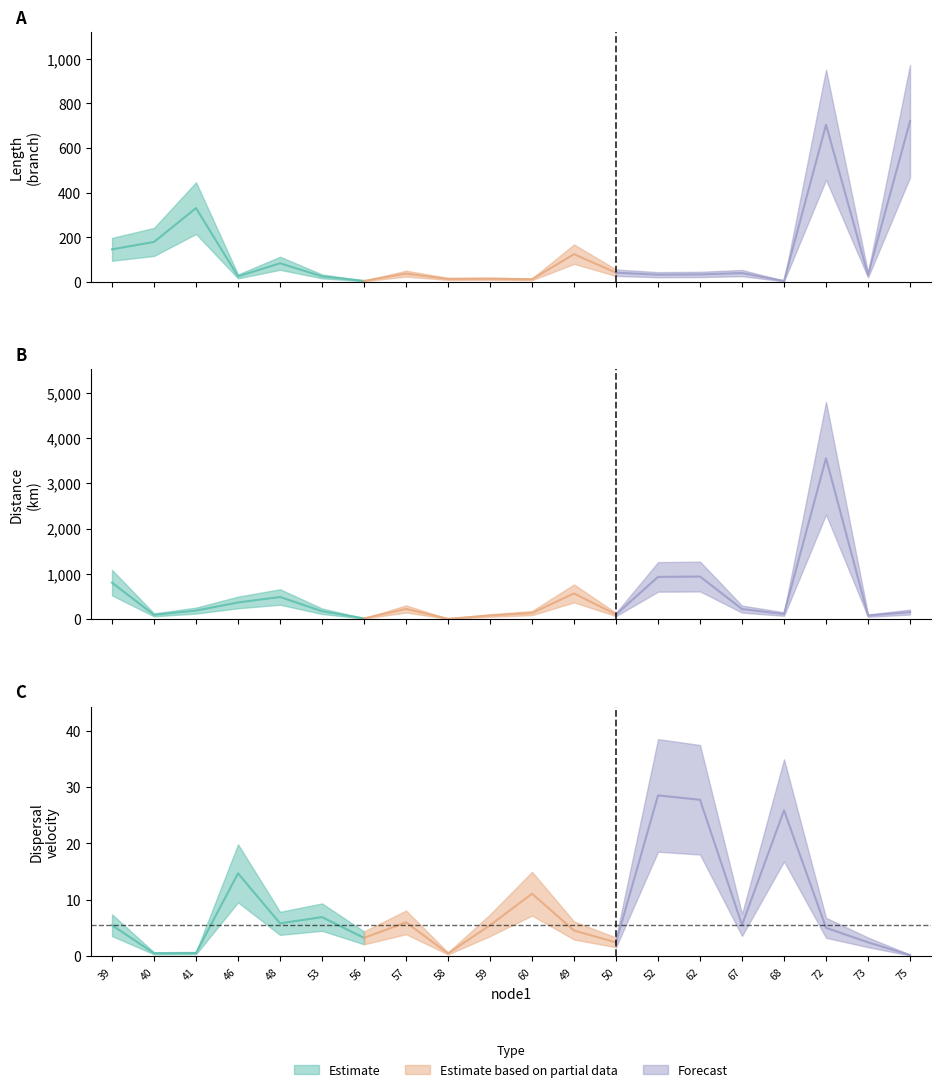

Rank the series by their maximum value, from highest to lowest.

distance, length, dispersal_velocity